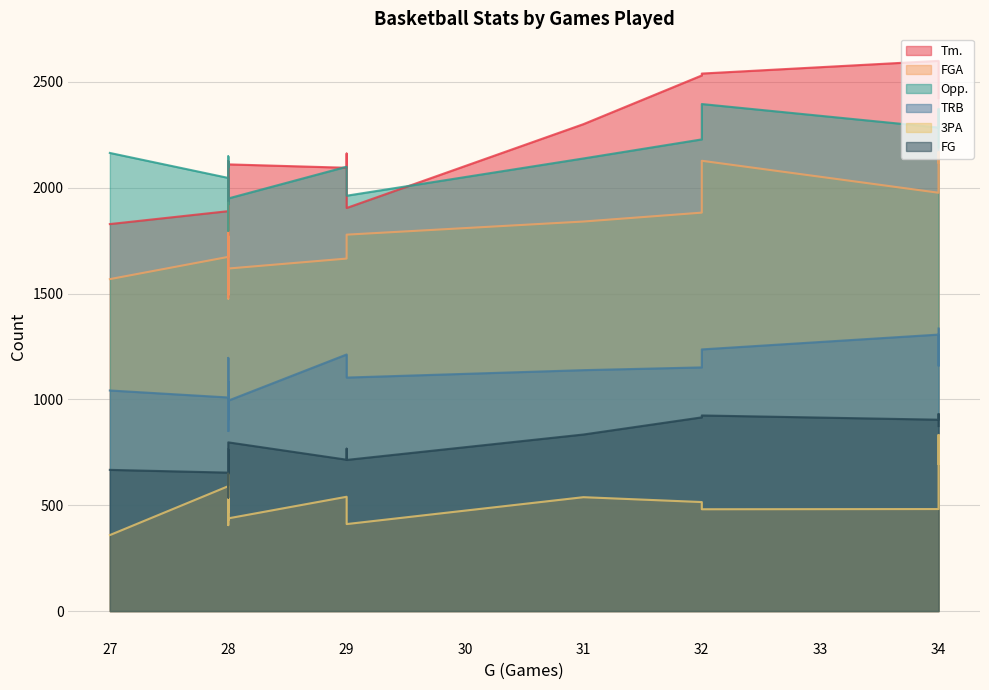

The TRB series shows 1790 at 34. True or false?

False